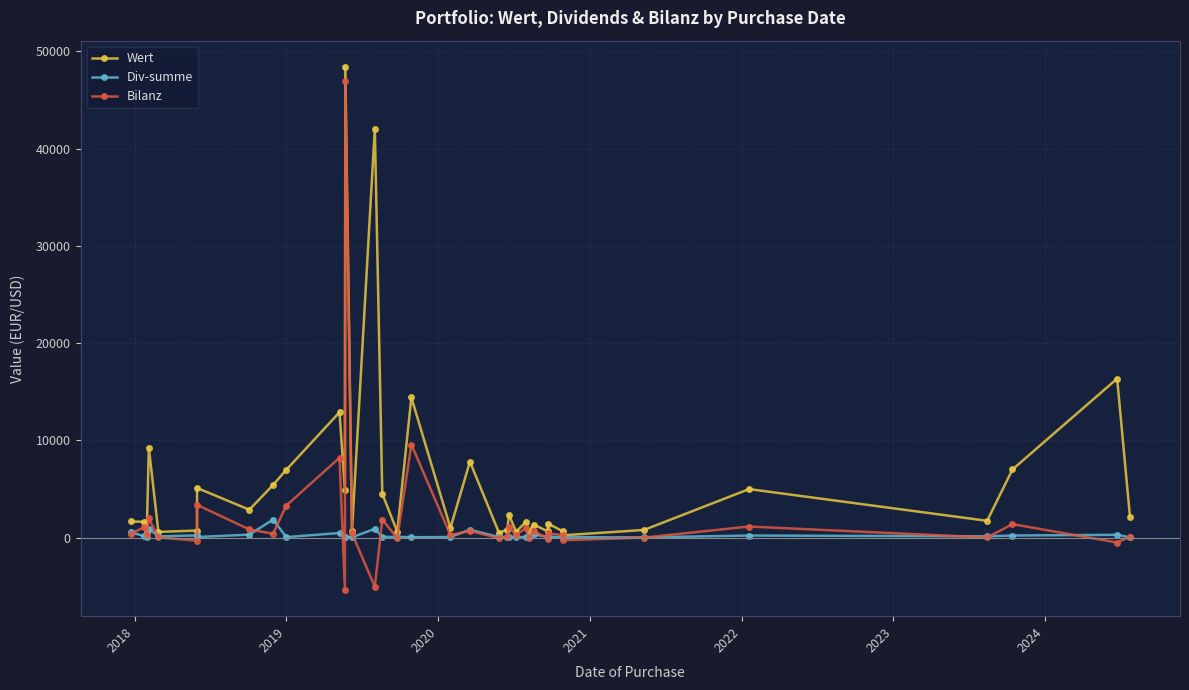

True or false: Wert has more than 0 interior local peaks.

True